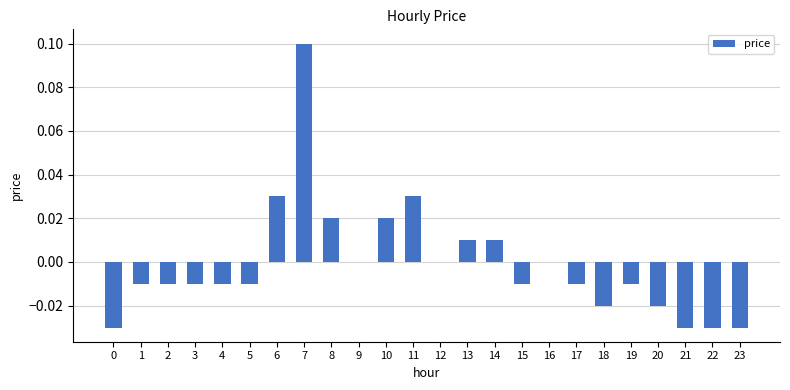

True or false: the data shows -0.0 at 3.

True